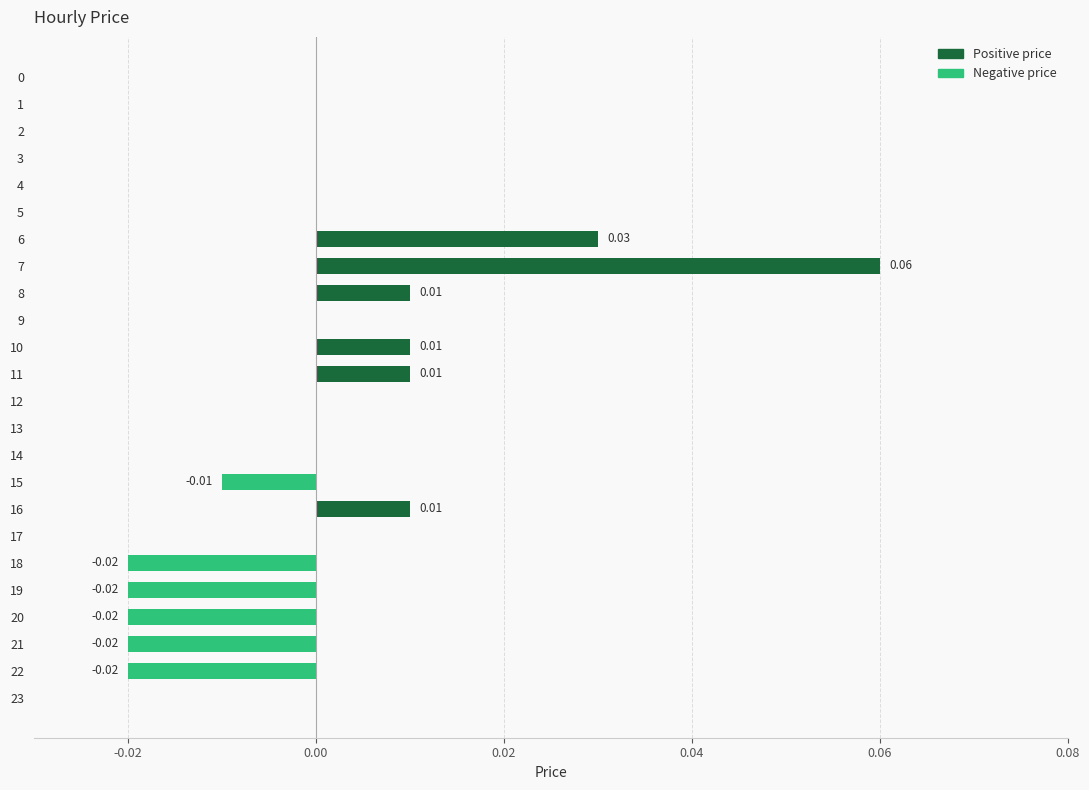

How many positive values does the Positive price series have?

6